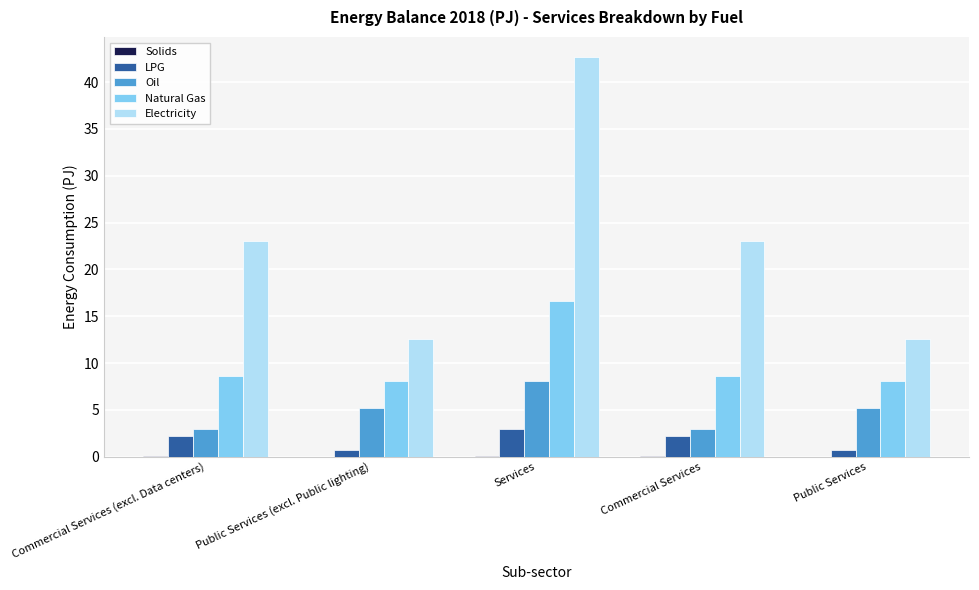

What is the sum of all Oil values?

24.3